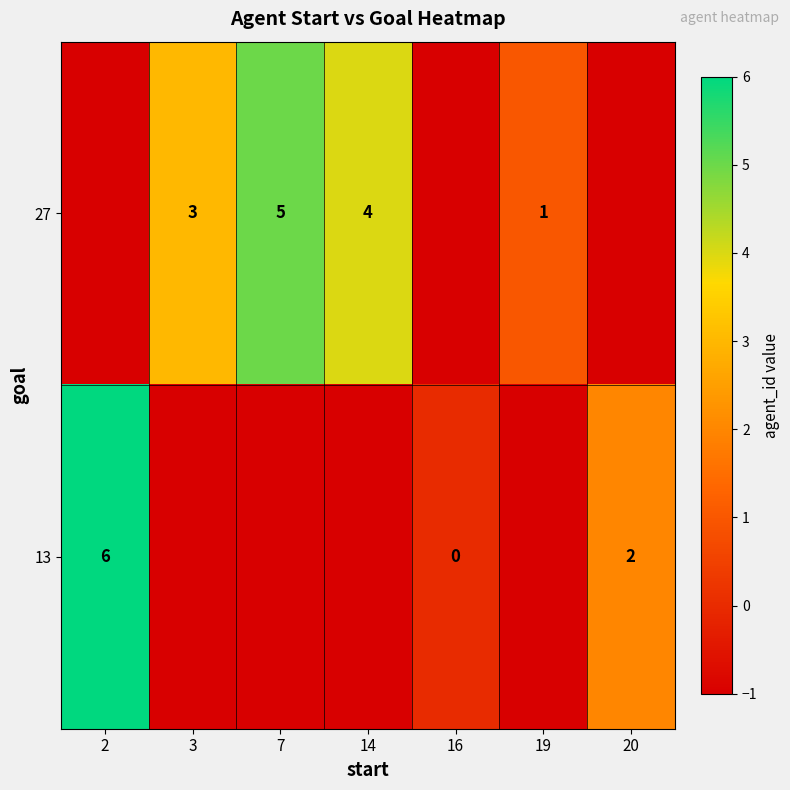

At how many categories does at least one series exceed 0?

6